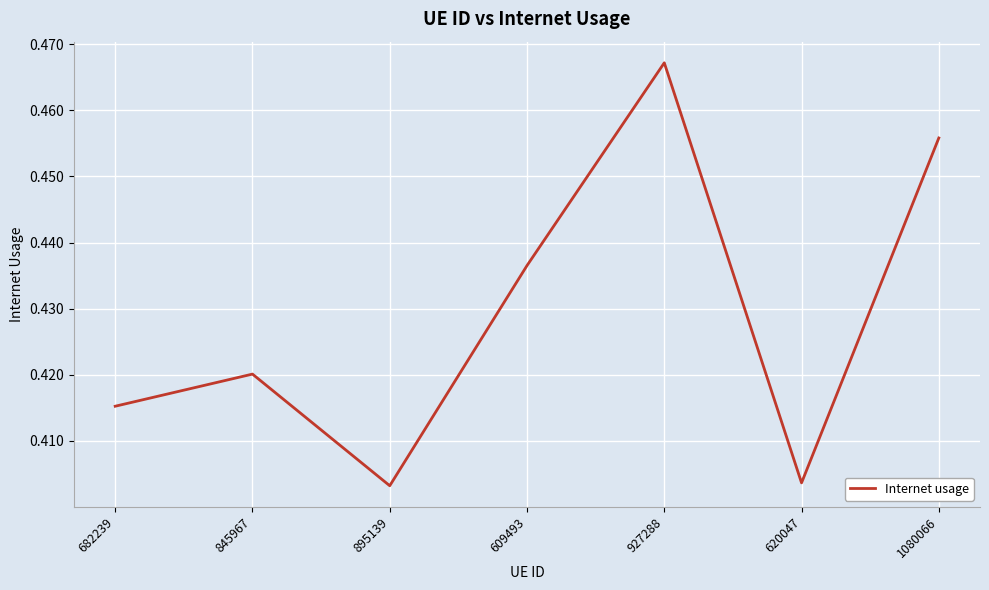

How many values are between 0 and 1?

7